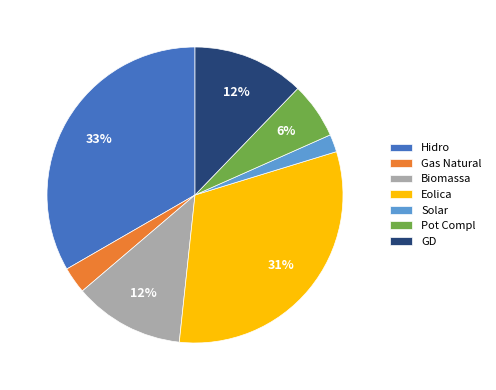

Is there a majority slice in this chart?

No